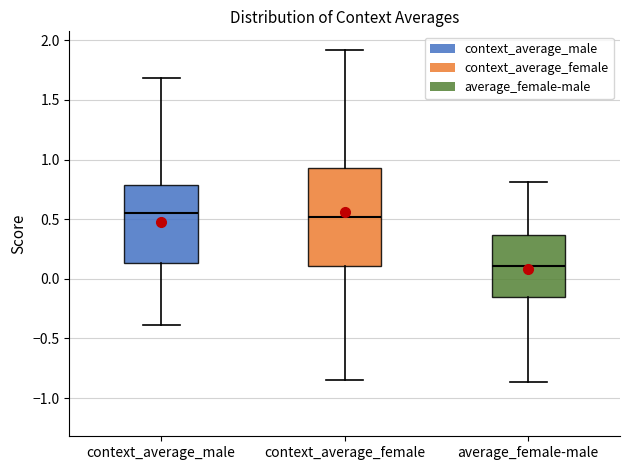

Where does the lower whisker of the box for average_female-male end on the y-axis? The values are not printed on the chart, so give them approximately, as read against the axis.

-0.85